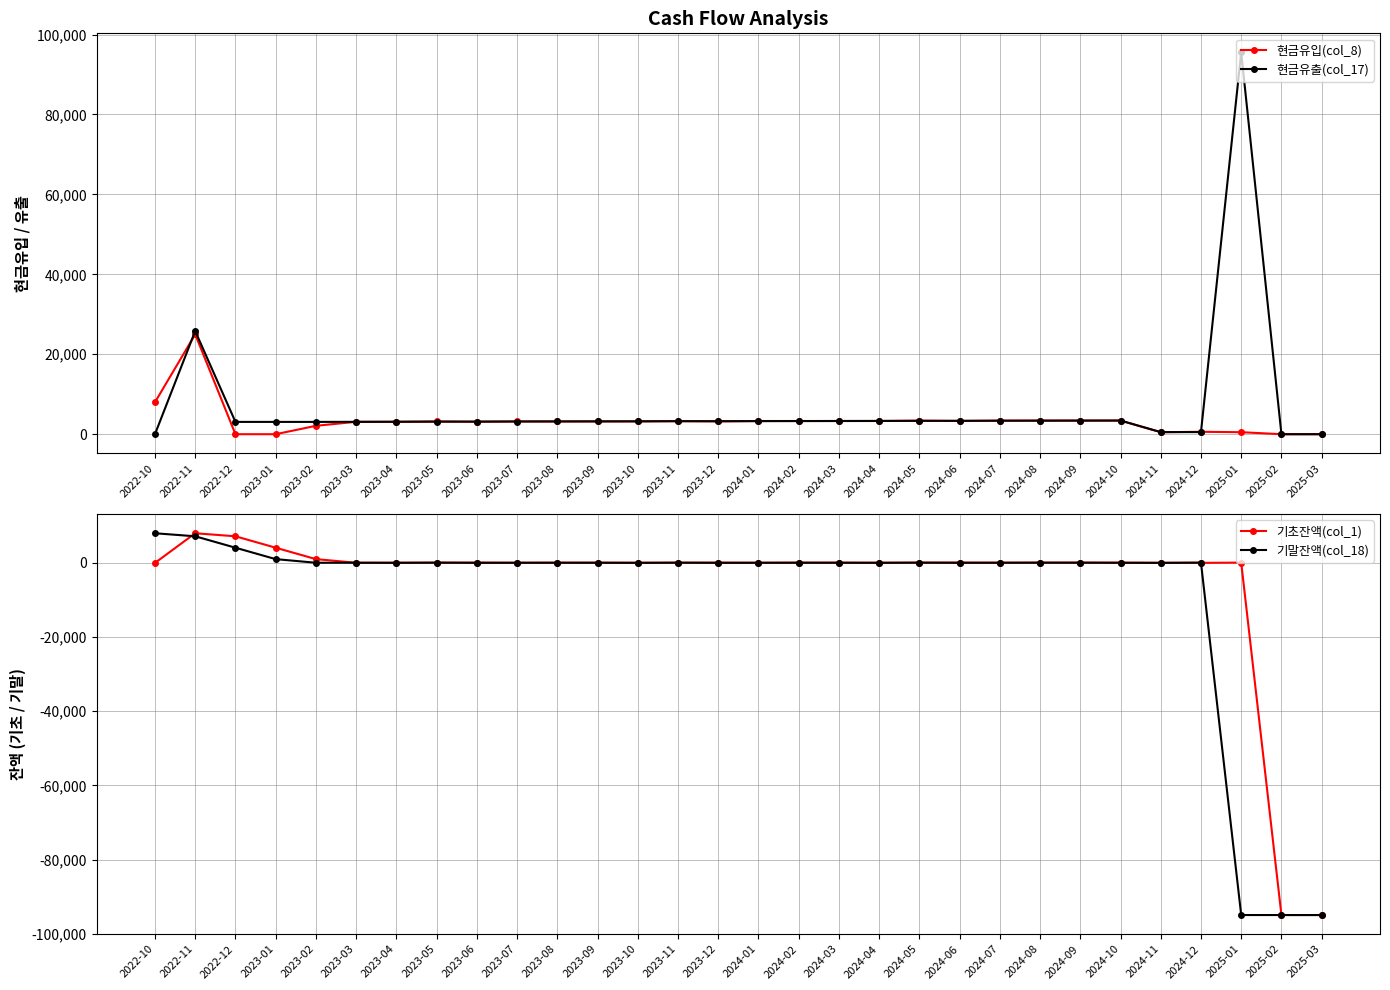

How many intersections are there between 기초잔액(col_1) and 기말잔액(col_18)?

17